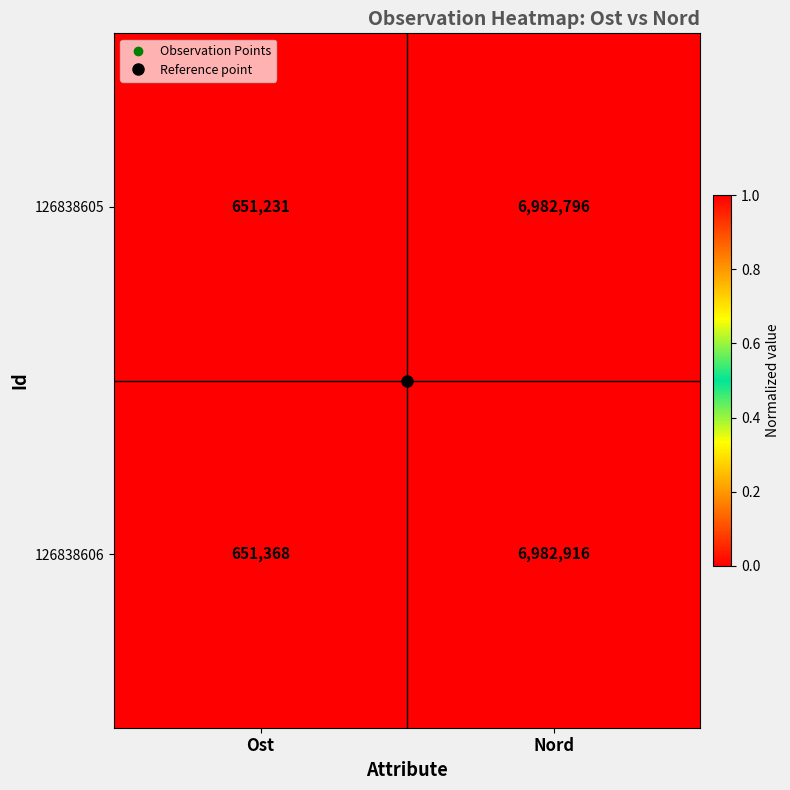

How many categories are shown in the chart?

2